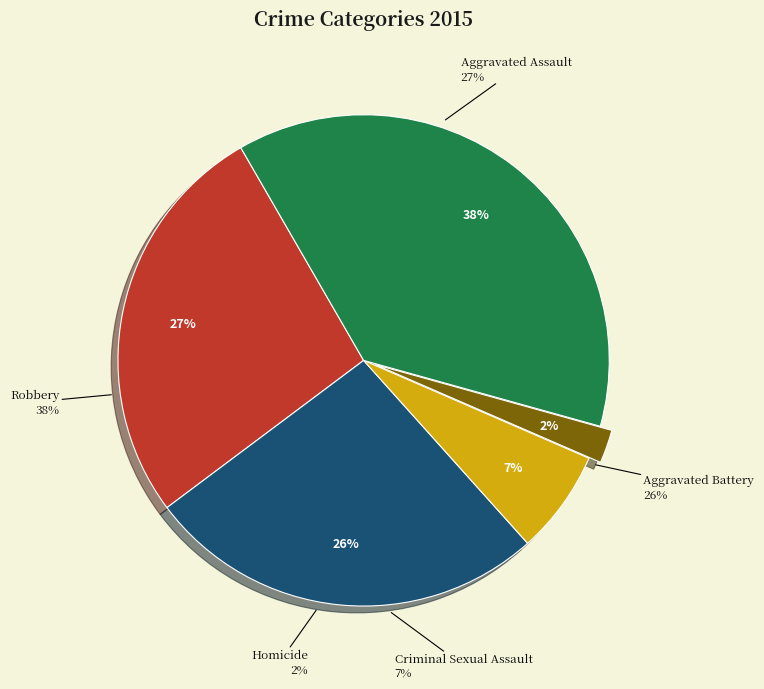

True or false: Aggravated Assault accounts for 12% of the total.

False